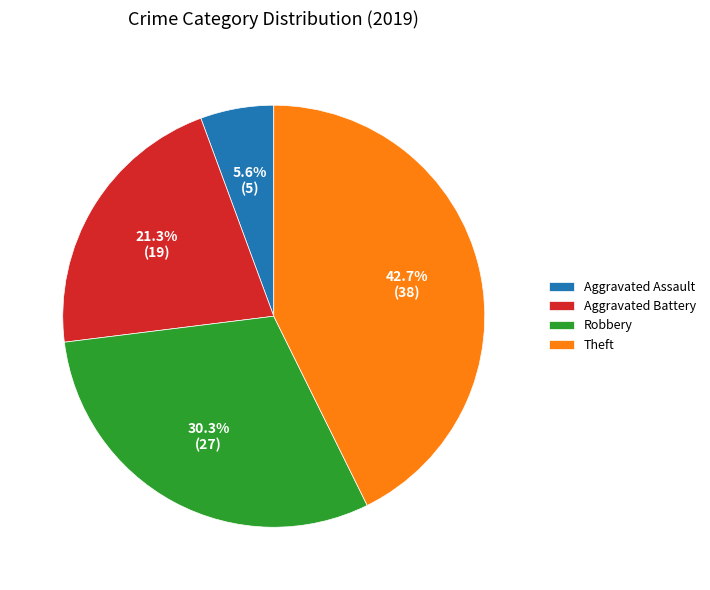

Does Theft account for over 50% of the chart?

No